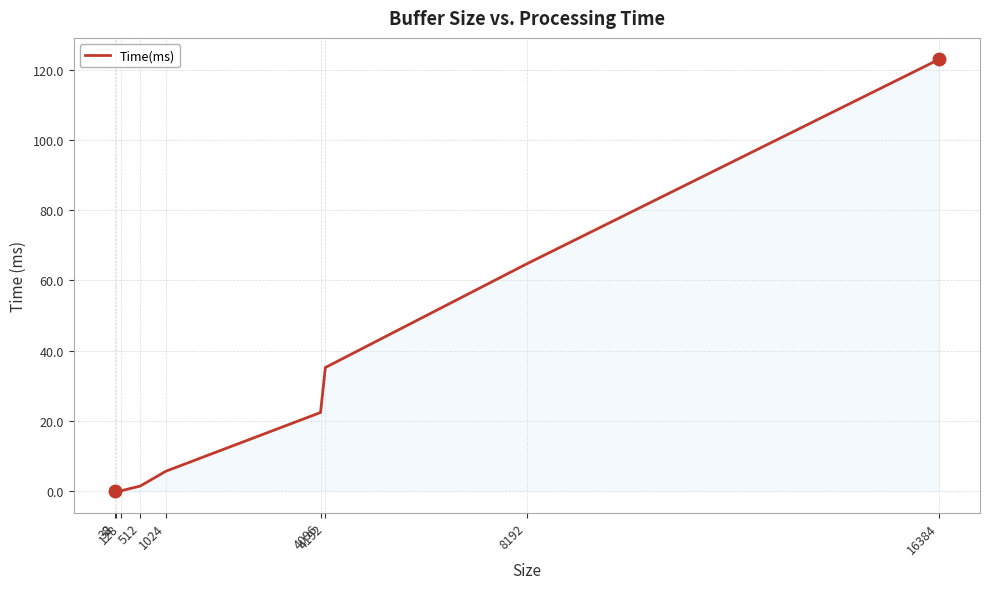

Where is the data nearest to the value 61?

8192